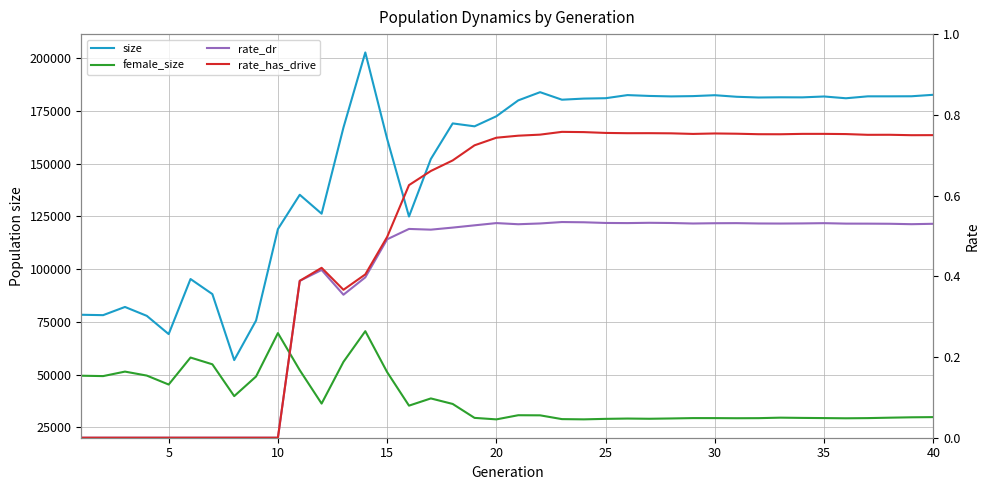

What are all the series names shown in the legend?

size, female_size, rate_dr, rate_has_drive